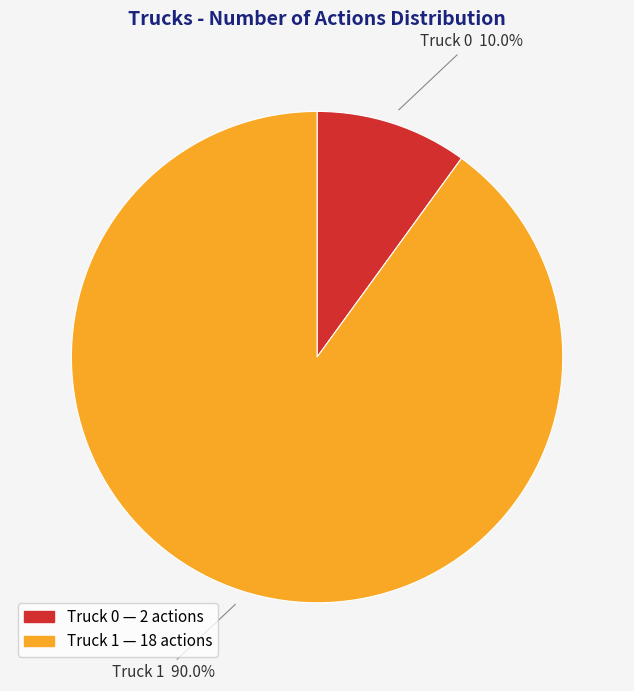

To the nearest percent, what is the average slice percentage?

50%